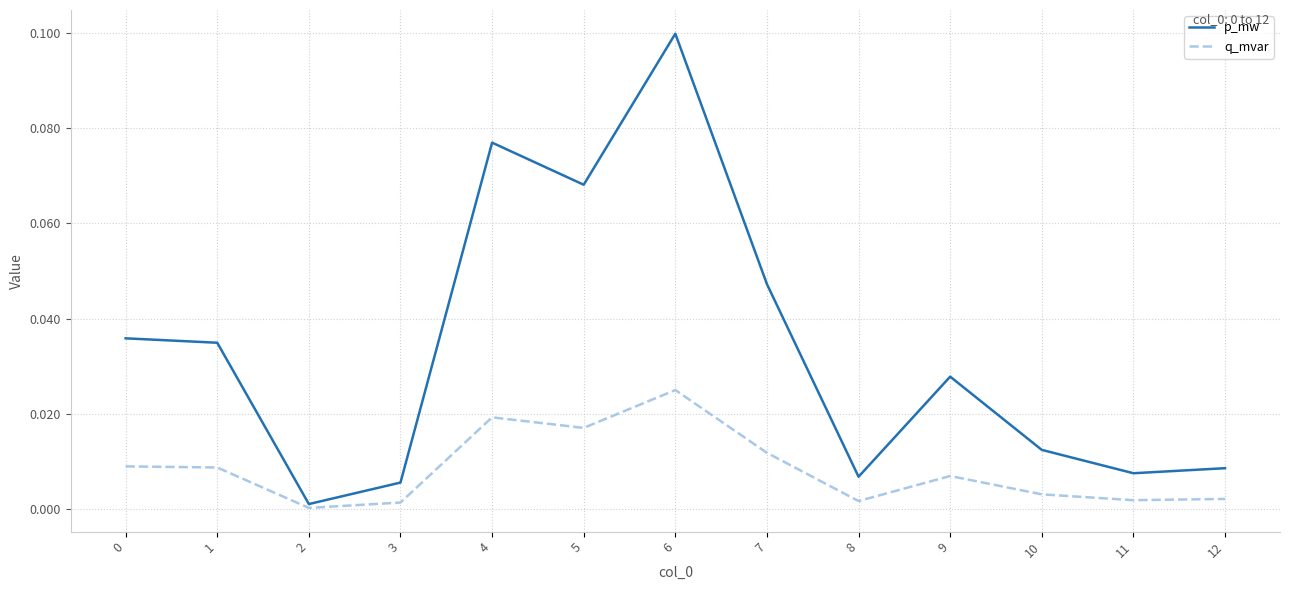

Which label corresponds to the largest value in the chart?

6